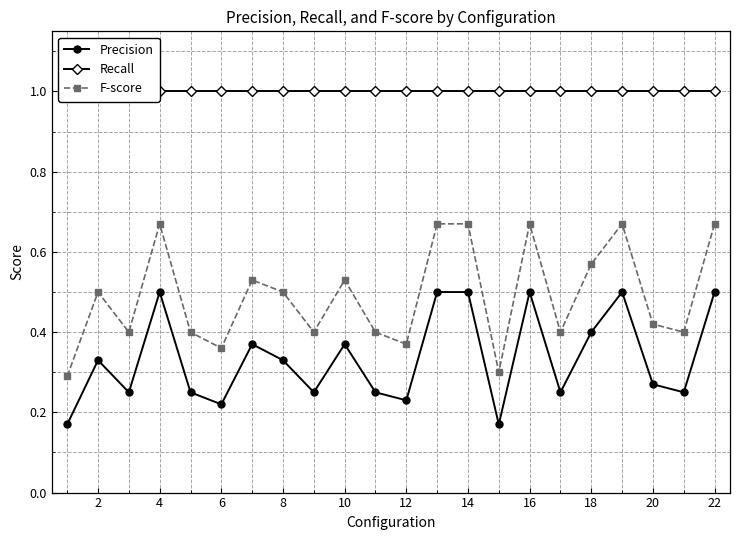

True or false: Precision has more than 1 points higher than both neighbors.

True